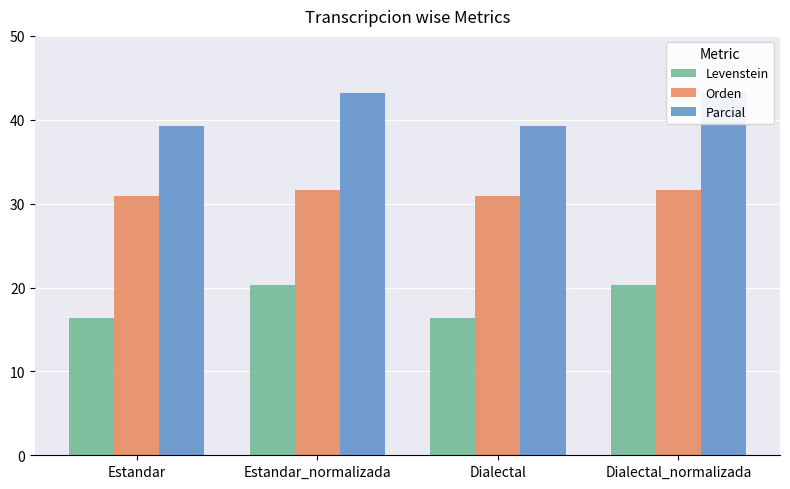

At which category does the chart reach its peak across all series?

Estandar_normalizada